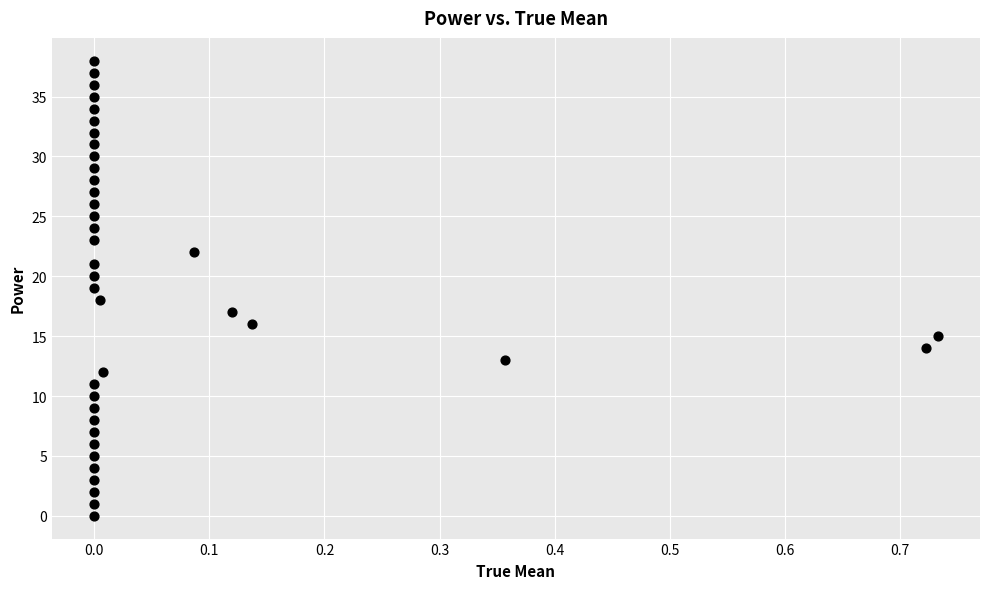

What is the range of Y values (max minus min)?

38